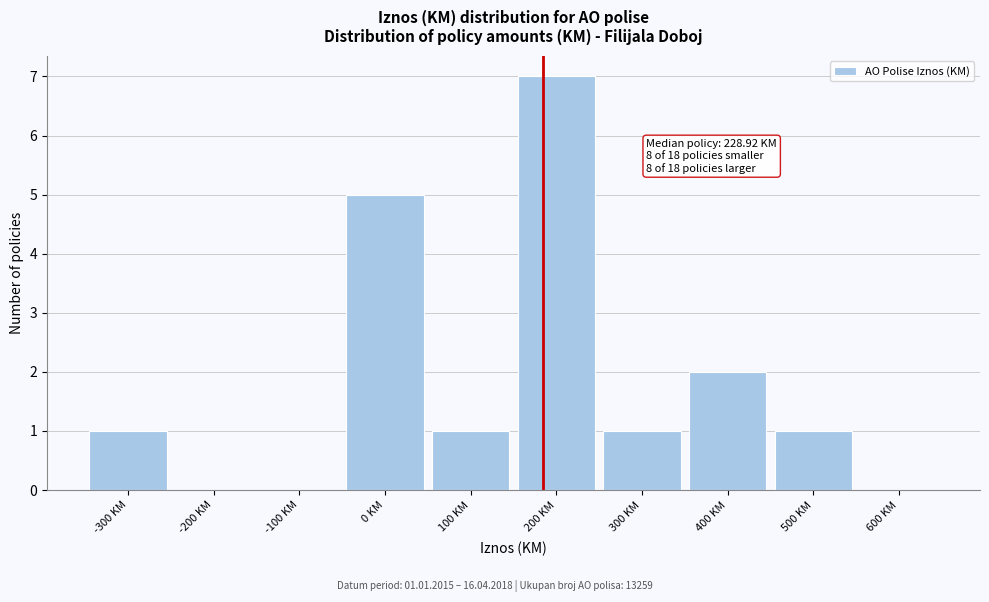

Reading left to right, list all the values displayed in this chart.

-300 KM=1	-200 KM=0	-100 KM=0	0 KM=5	100 KM=1	200 KM=7	300 KM=1	400 KM=2	500 KM=1	600 KM=0